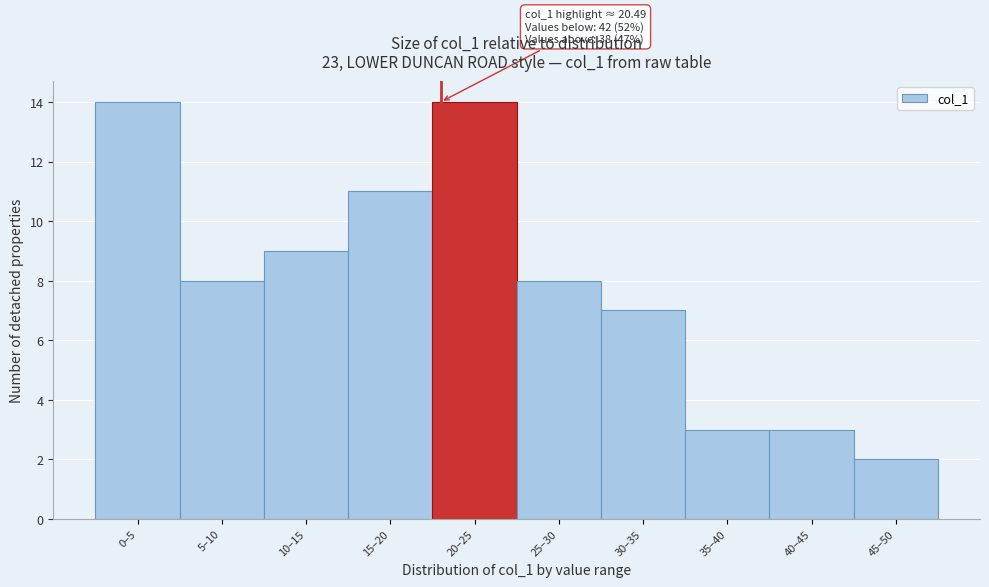

Reading right to left, list all the values displayed in this chart.

2	3	3	7	8	14	11	9	8	14